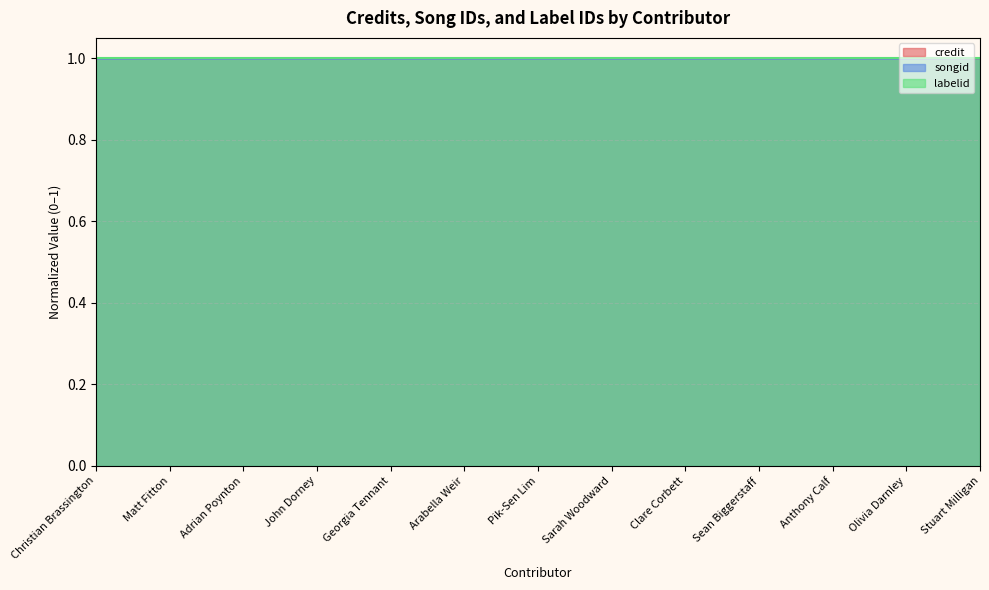

Is it true that credit equals 1.0 at John Dorney?

True